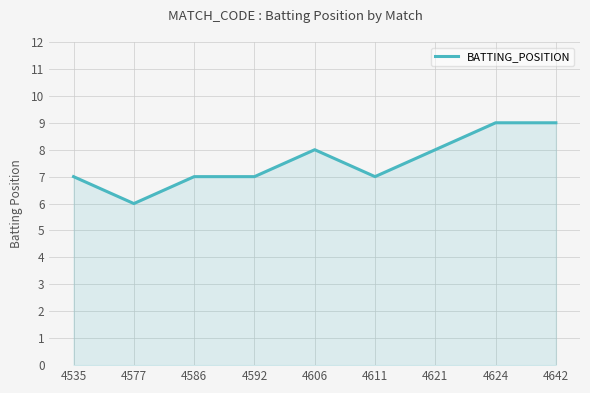

True or false: there are more than 0 points higher than both neighbors.

True